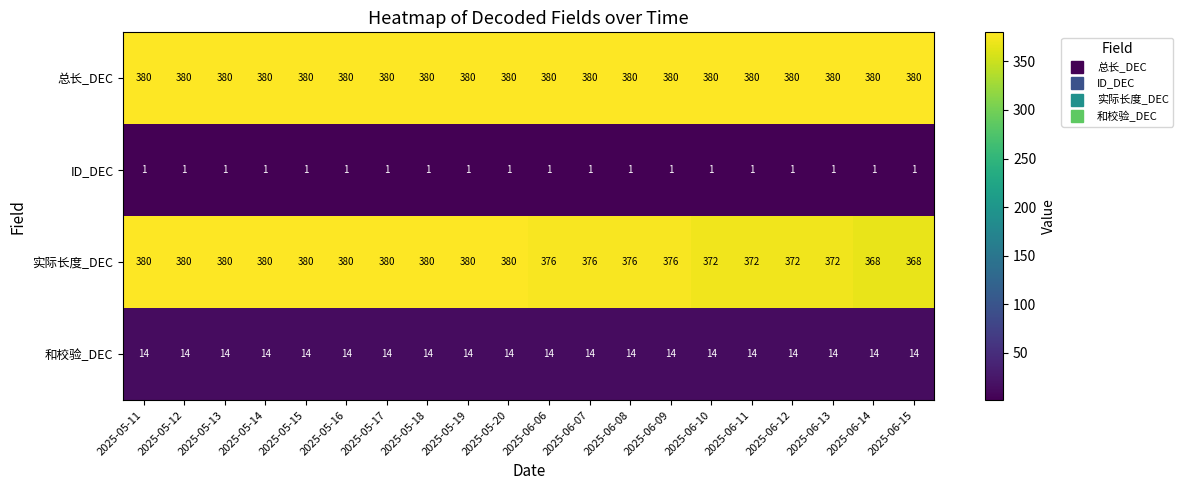

Is the value of 和校验_DEC at 2025-06-12 greater than the value of ID_DEC at 2025-06-09?

Yes